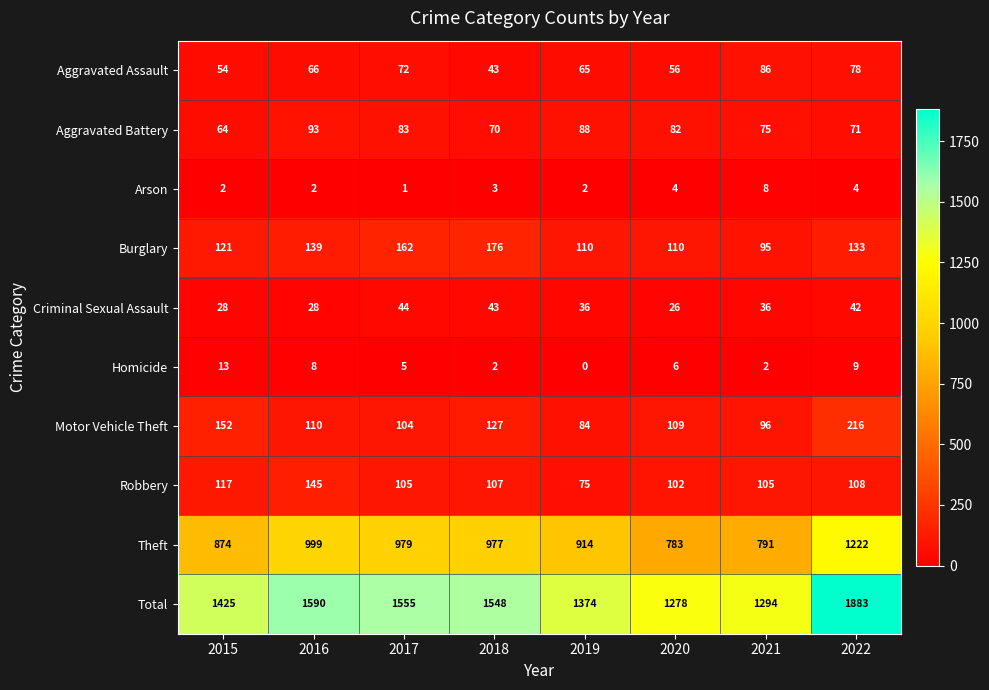

What is the sum of all Total values?

11947